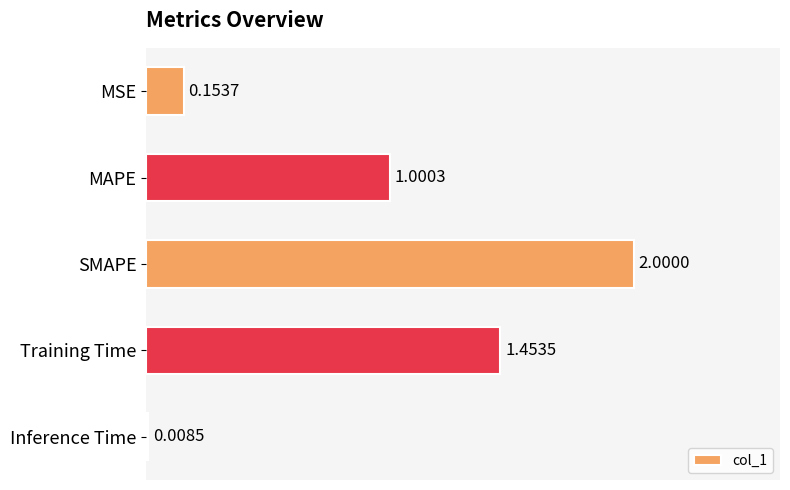

What is the difference between the values at MSE and SMAPE?

1.8